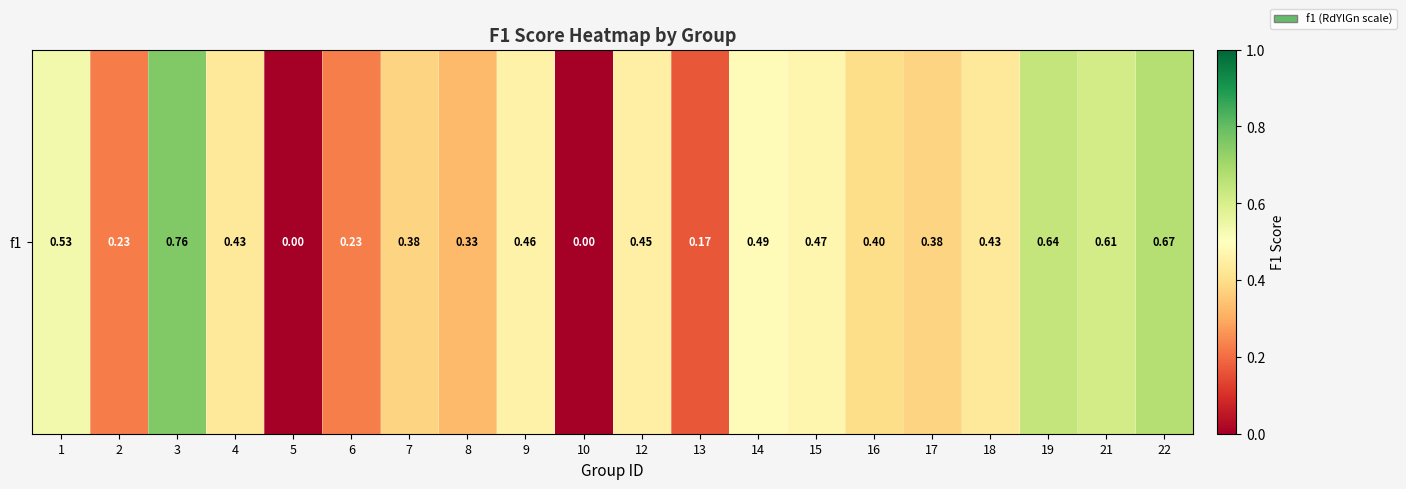

Rank the categories by value from highest to lowest.

3, 22, 19, 21, 1, 14, 15, 9, 12, 18, 4, 16, 17, 7, 8, 6, 2, 13, 5, 10